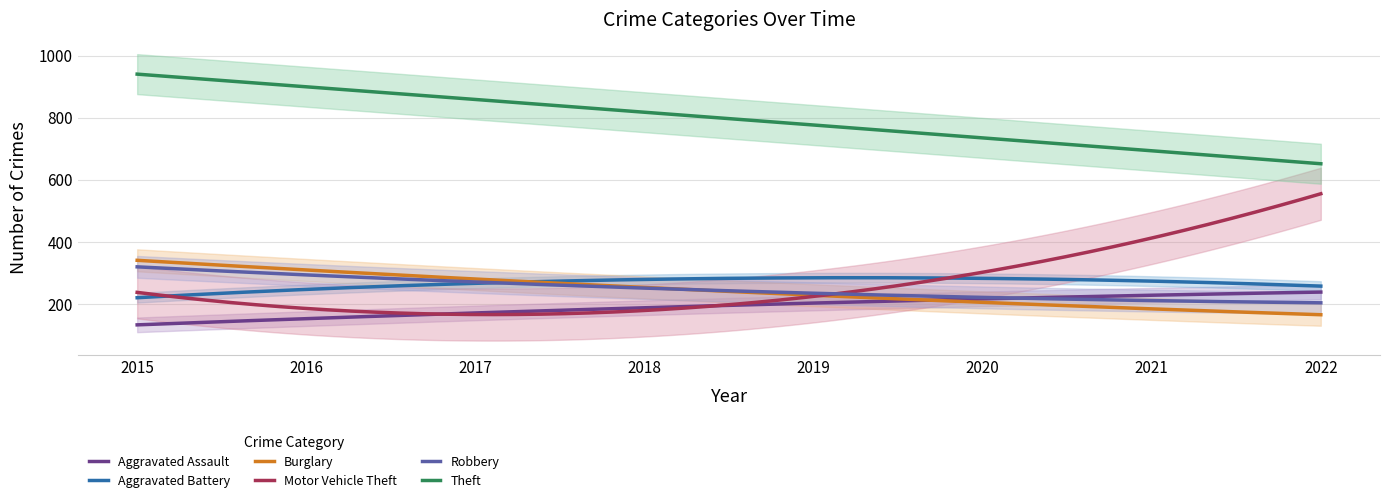

What is the lowest value of the Burglary series?

165.8